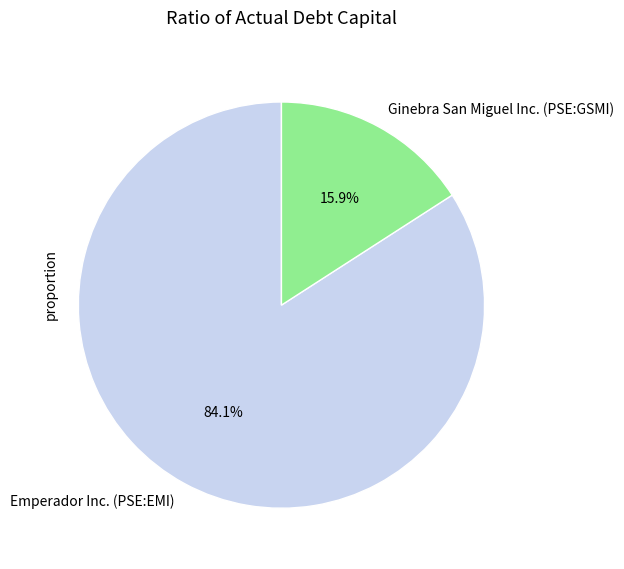

Do Ginebra San Miguel Inc. (PSE:GSMI) and Emperador Inc. (PSE:EMI) together represent more than half of the pie?

Yes